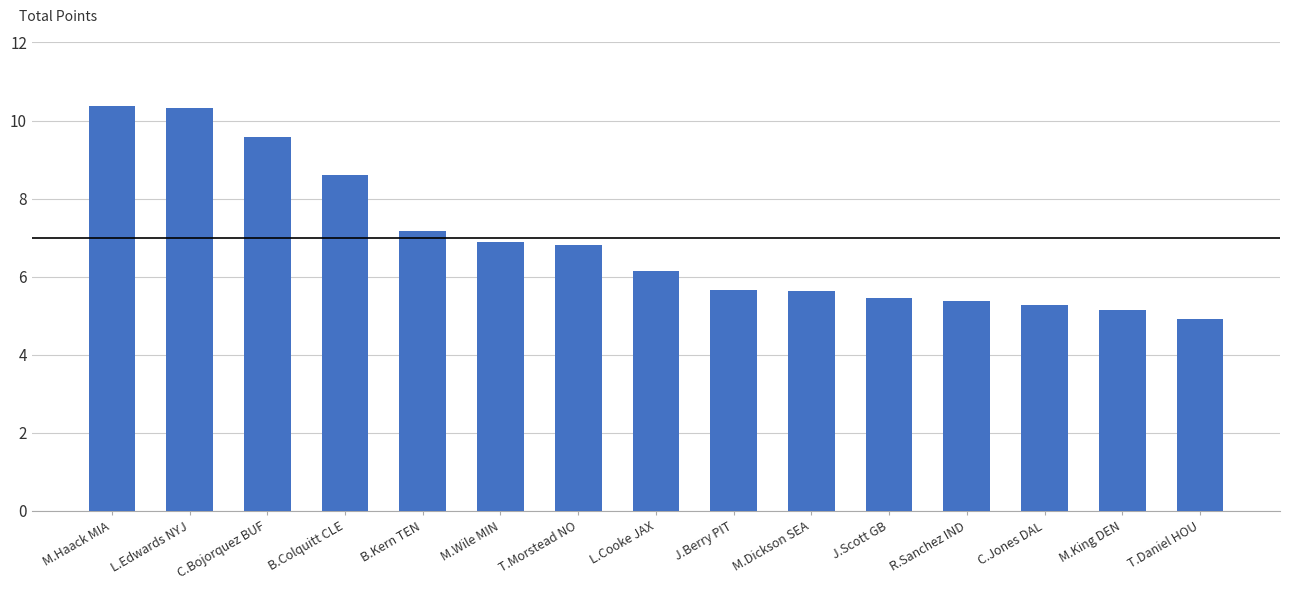

Does the chart contain any negative values?

No